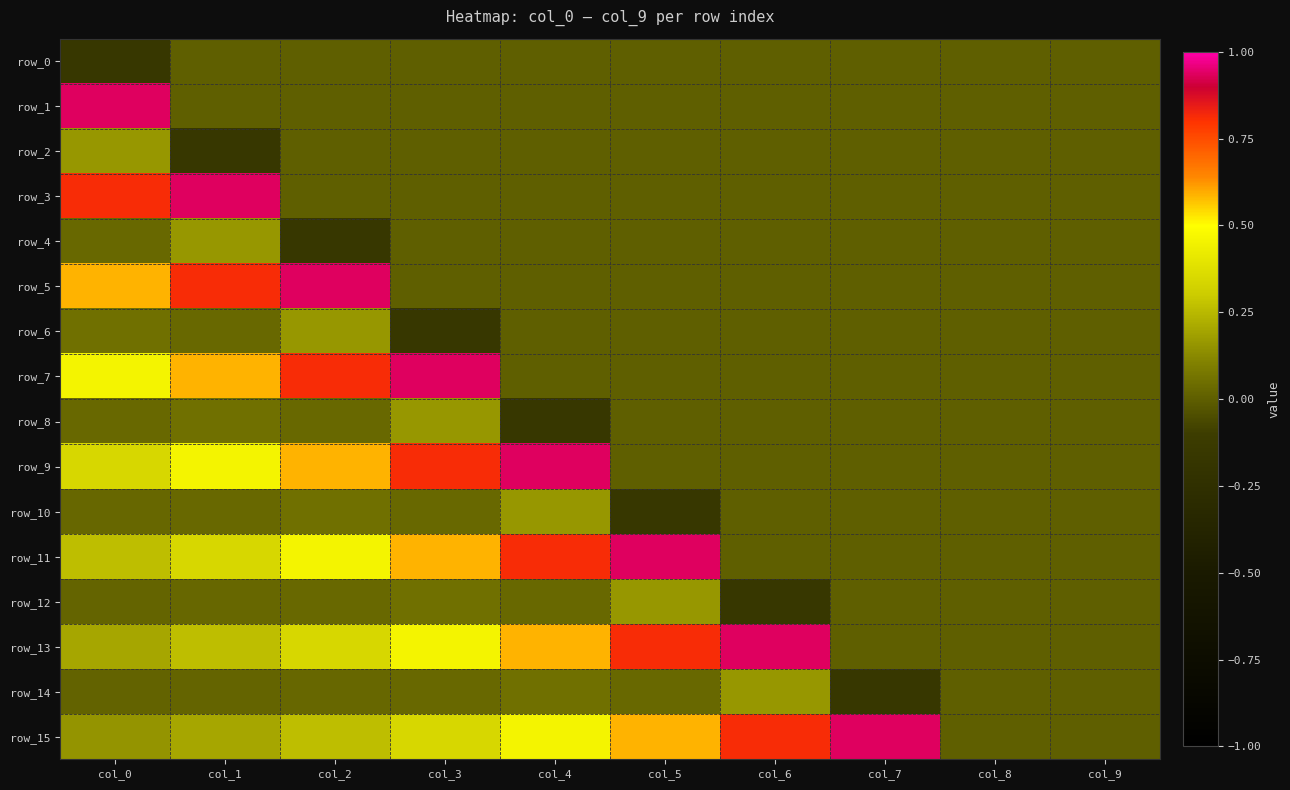

Is it true that row_5 equals -0.4 at col_4?

False